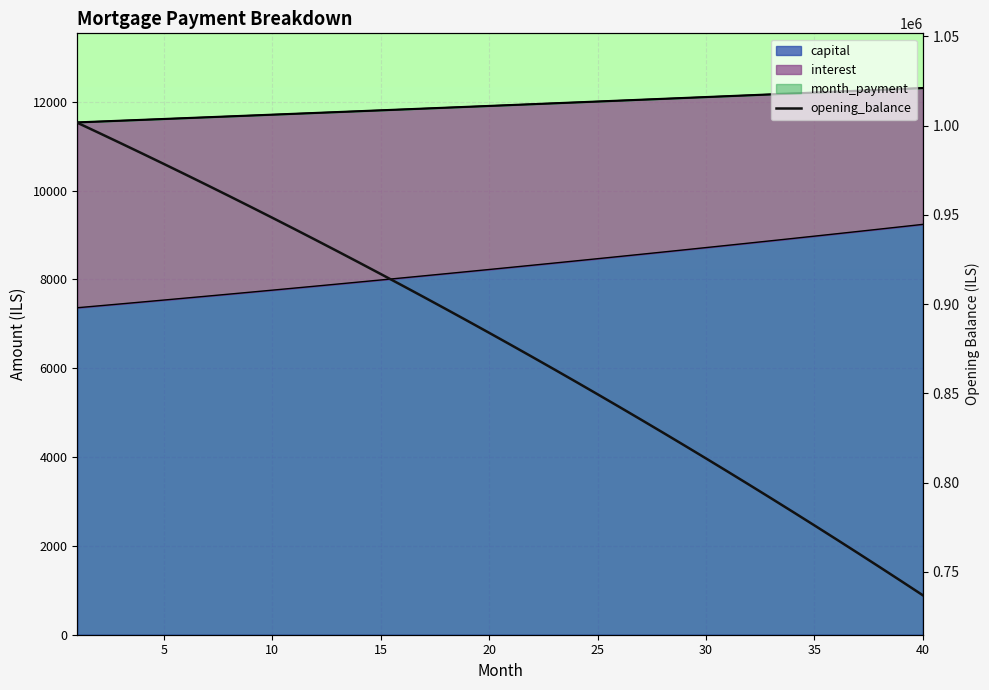

Count the number of categories in the chart.

40